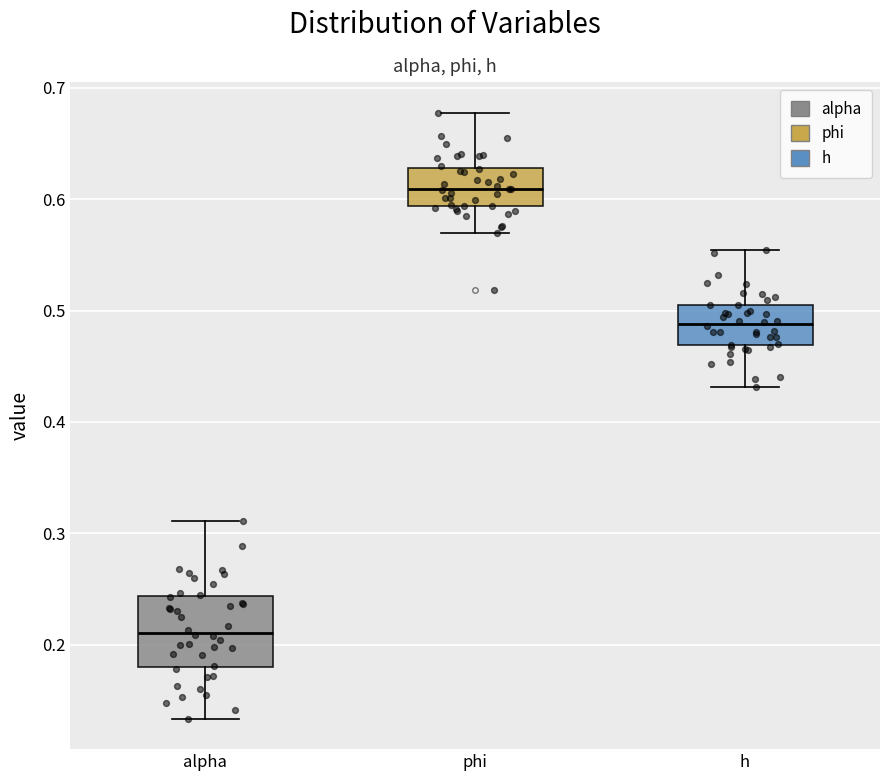

Reading left to right, read every box against the y-axis: the position of its median line, the range the box covers, and the ends of its whiskers. The values are not printed on the chart, so give them approximately, as read against the axis.

alpha: median 0.21, box 0.18 to 0.24, whiskers 0.13 to 0.31
phi: median 0.61, box 0.59 to 0.63, whiskers 0.57 to 0.68
h: median 0.49, box 0.47 to 0.50, whiskers 0.43 to 0.55